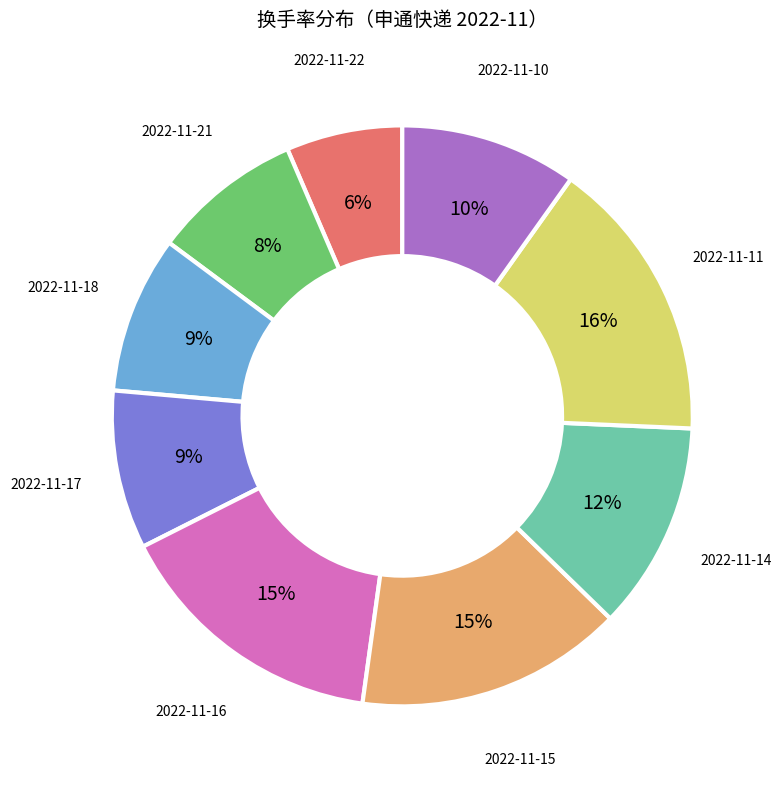

Do 2022-11-10 and 2022-11-14 together represent more than half of the pie?

No